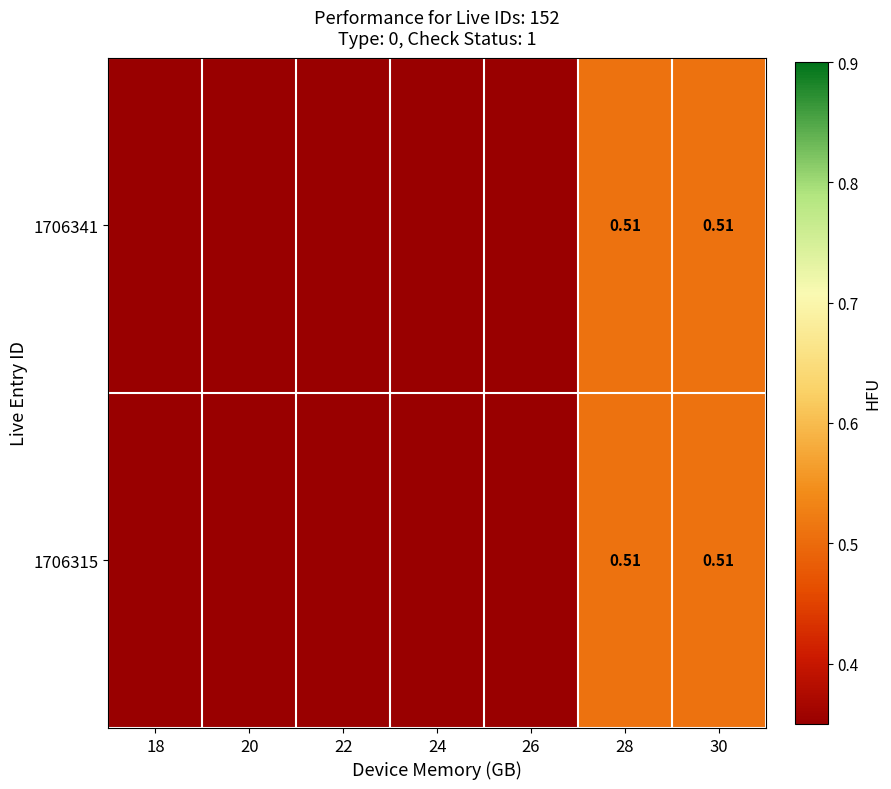

True or false: 1706341 has a value of -0.2 at 18.

False